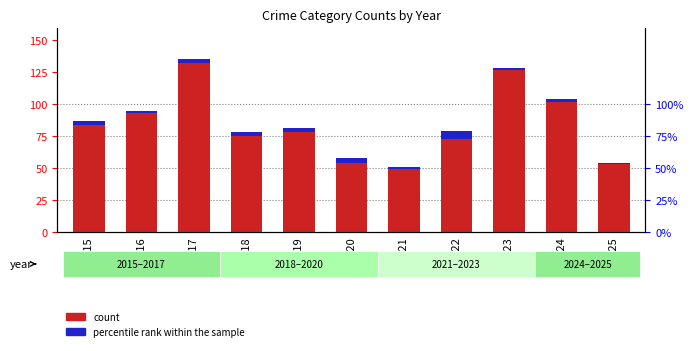

What is the sum of all count values?

920